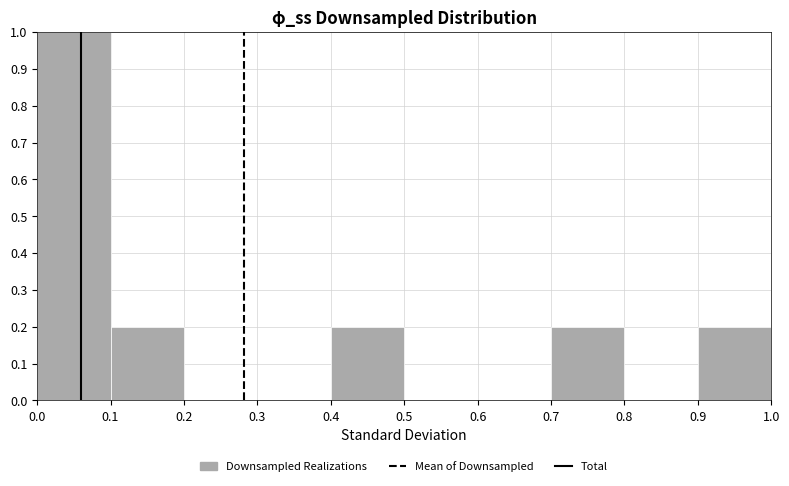

Which range on the x-axis has the tallest bar?

0.0 to 0.1